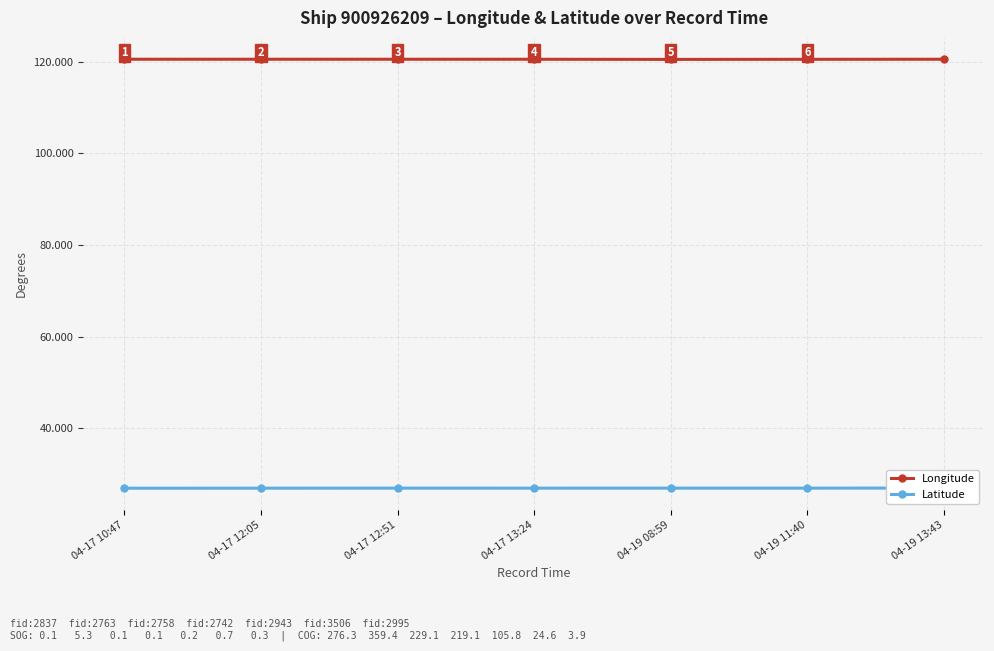

At which label is Longitude closest to 120?

04-19 08:59